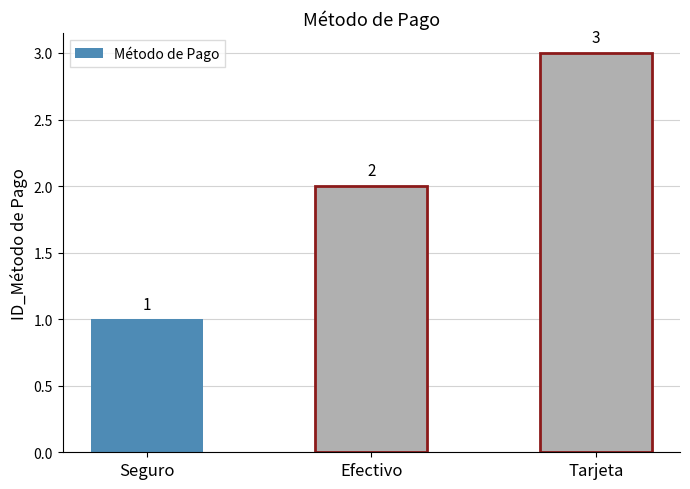

Reading right to left, list all the values displayed in this chart.

3	2	1